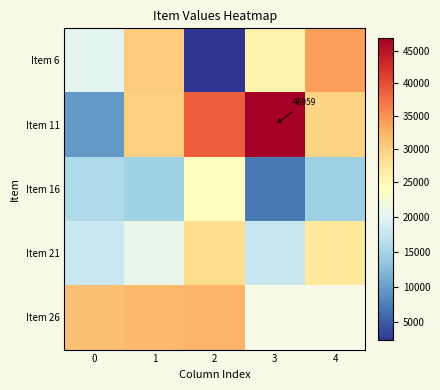

What is the total value across all series at 0?

94541.0